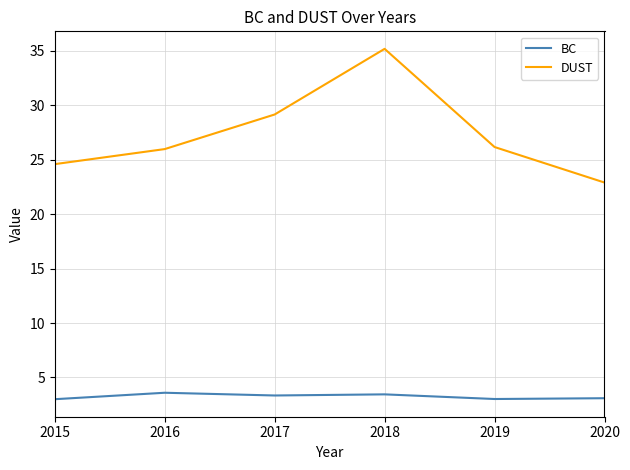

True or false: DUST and BC cross at least once.

False